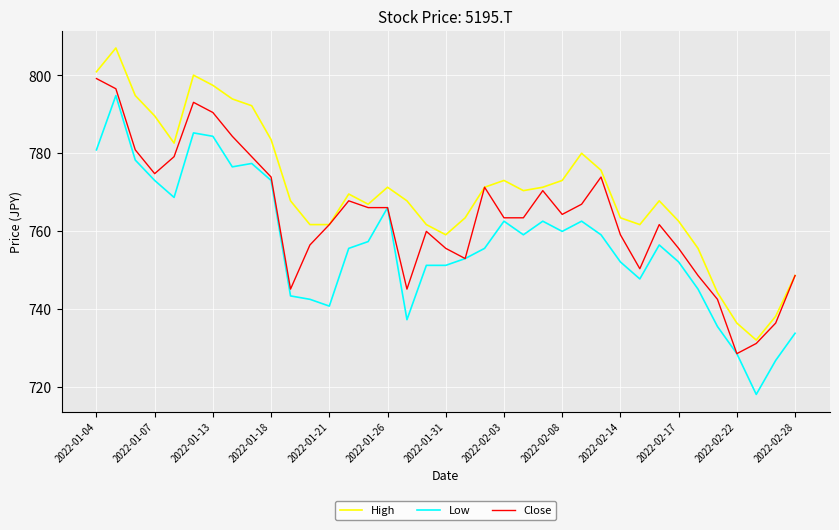

Rank the series by their average value, from lowest to highest.

Low, Close, High